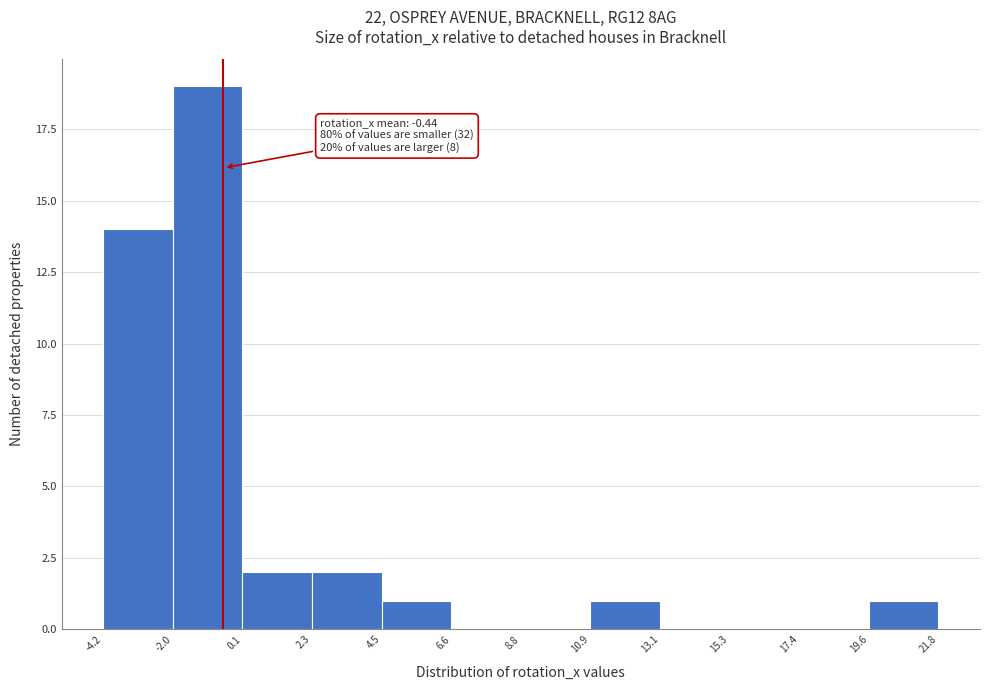

Which range on the x-axis has the tallest bar?

-2.0 to 0.1